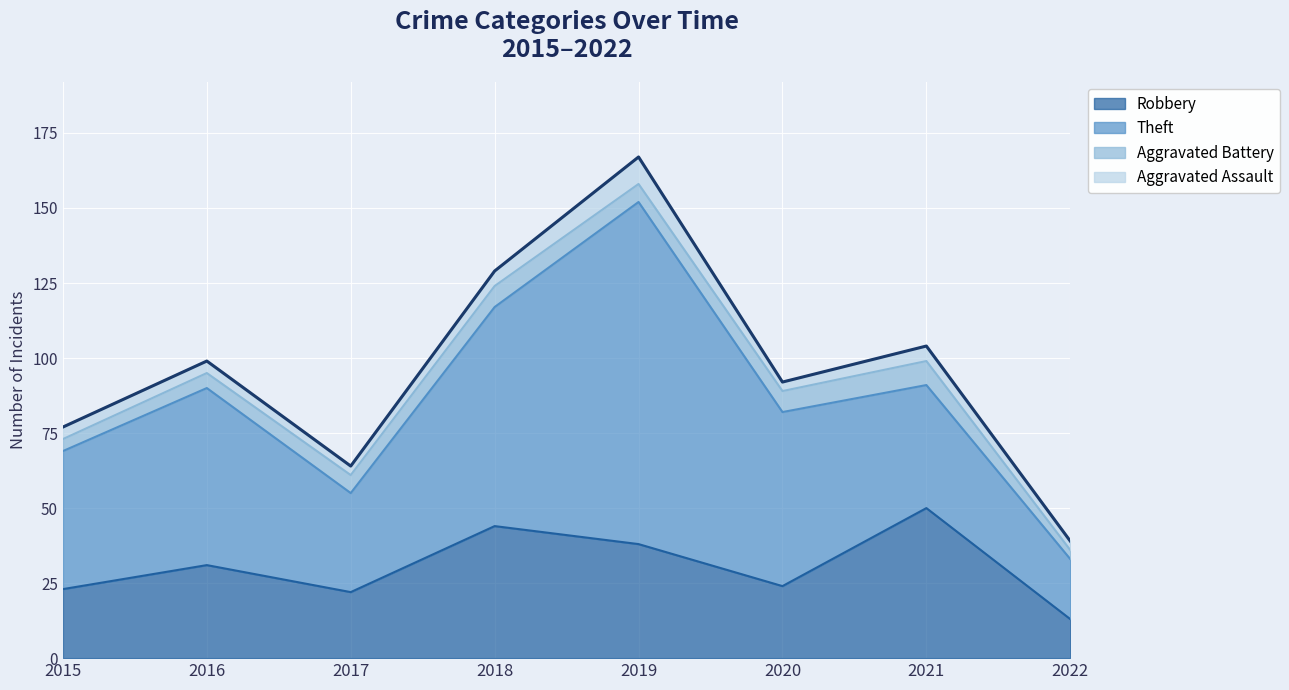

How many values in the Robbery series are below 31?

4